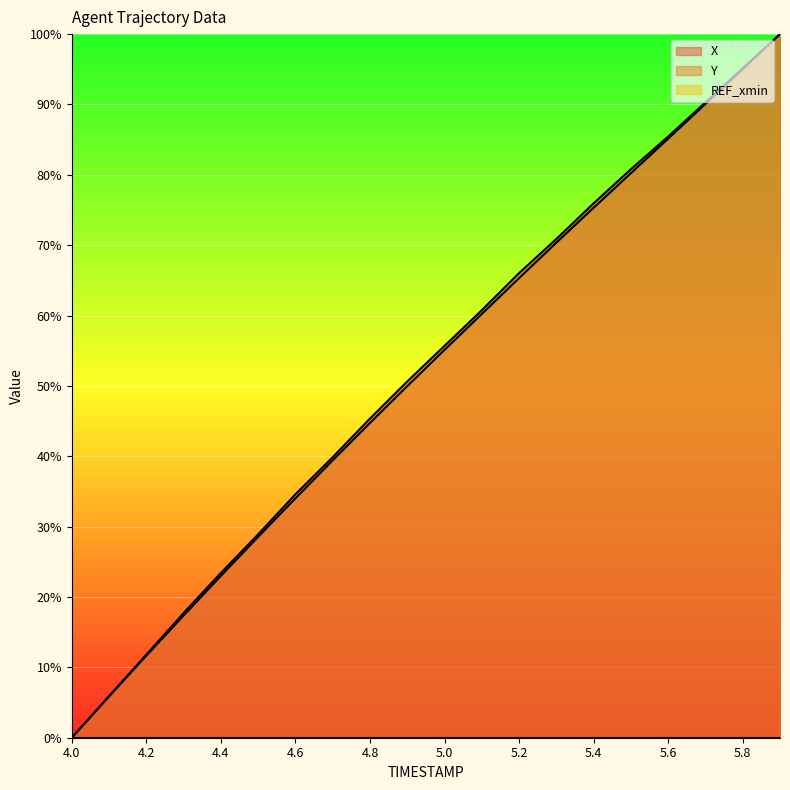

The value of X at 4.1 is 5.9. True or false?

True